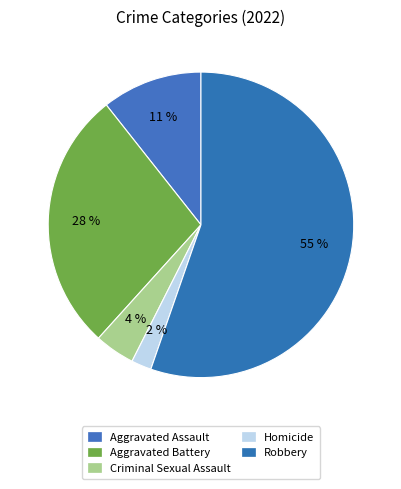

Combined, what portion of the pie is Robbery and Aggravated Battery?

83.0%